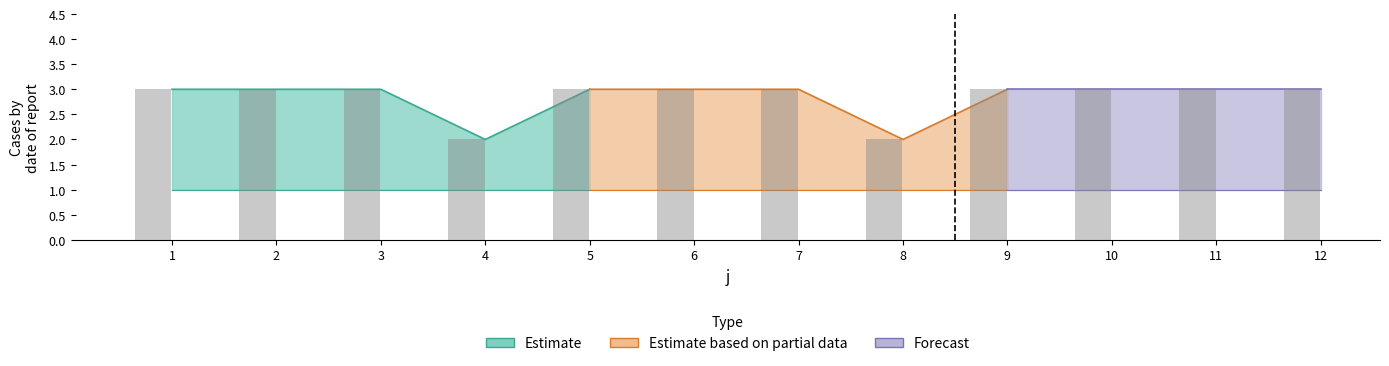

The value at 5 is 3. True or false?

True